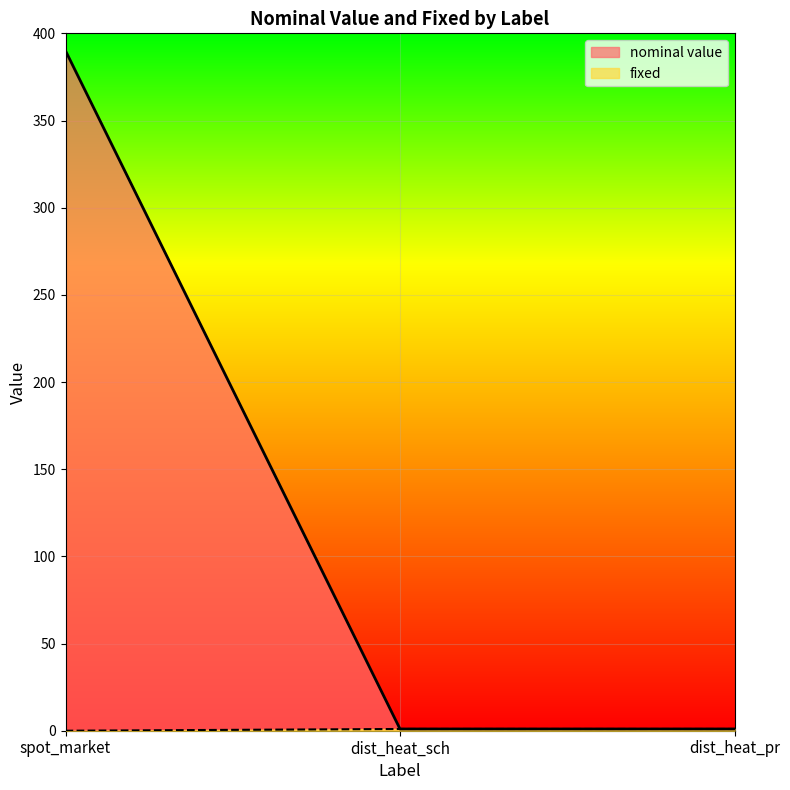

List the labels in order of nominal value value, largest first.

spot_market, dist_heat_sch, dist_heat_pr